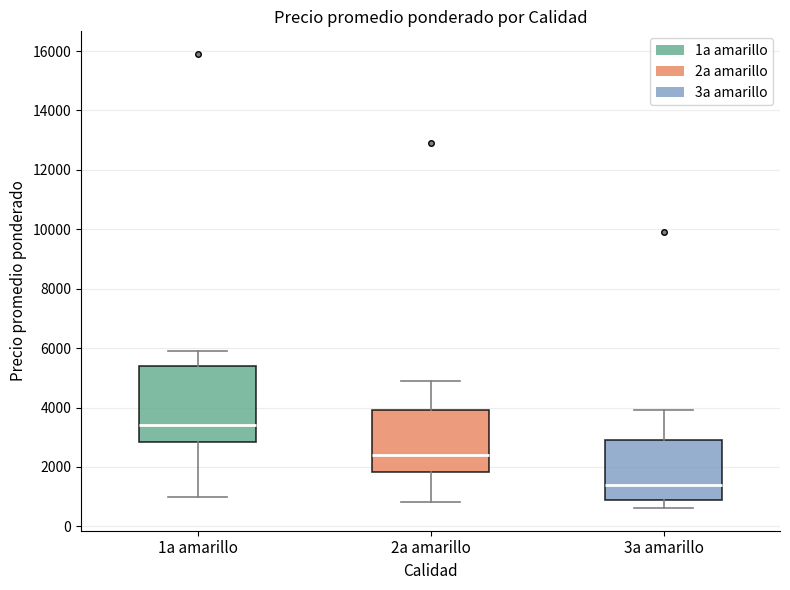

Where is the lower edge of the box for 3a amarillo on the y-axis? The values are not printed on the chart, so give them approximately, as read against the axis.

1000